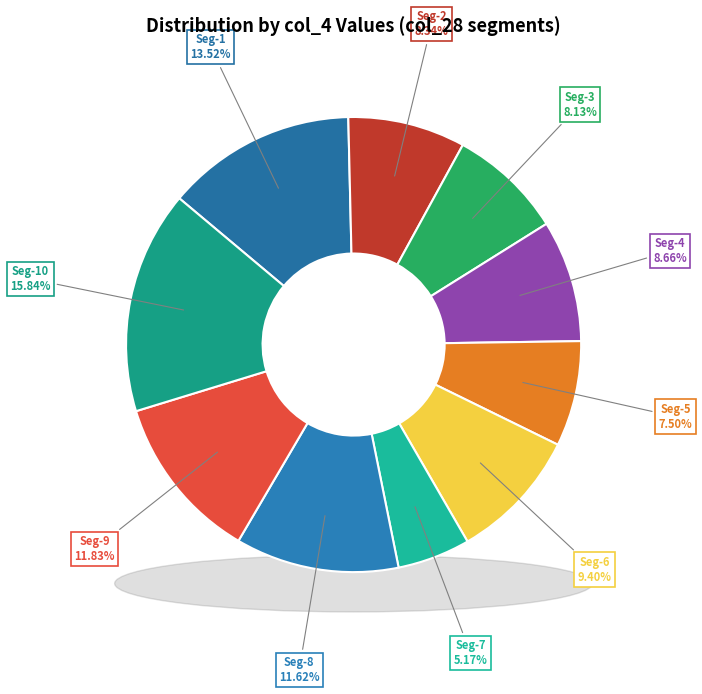

Count the number of slices in the pie.

10